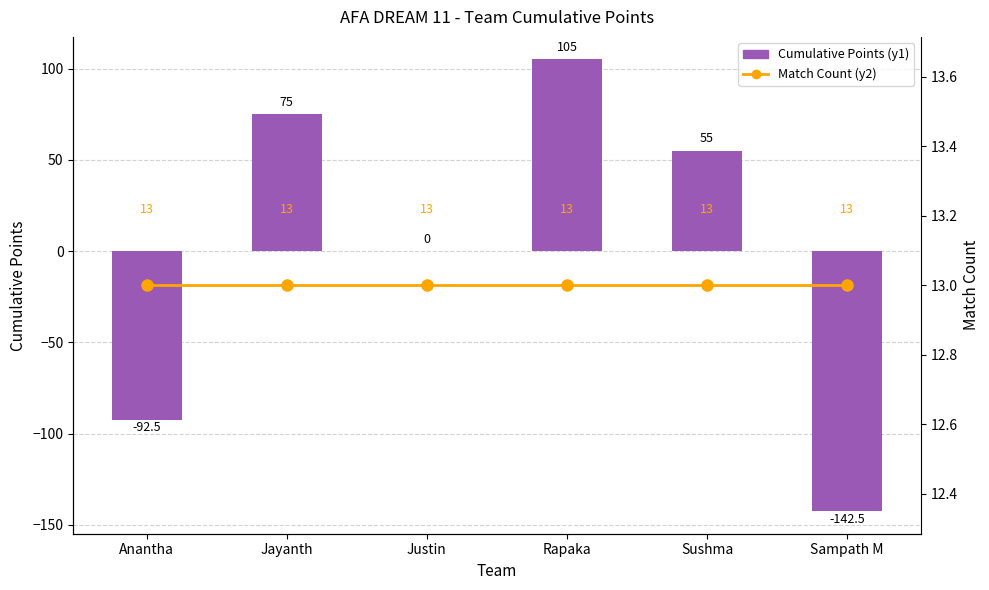

Which label corresponds to the largest value in the chart?

Rapaka